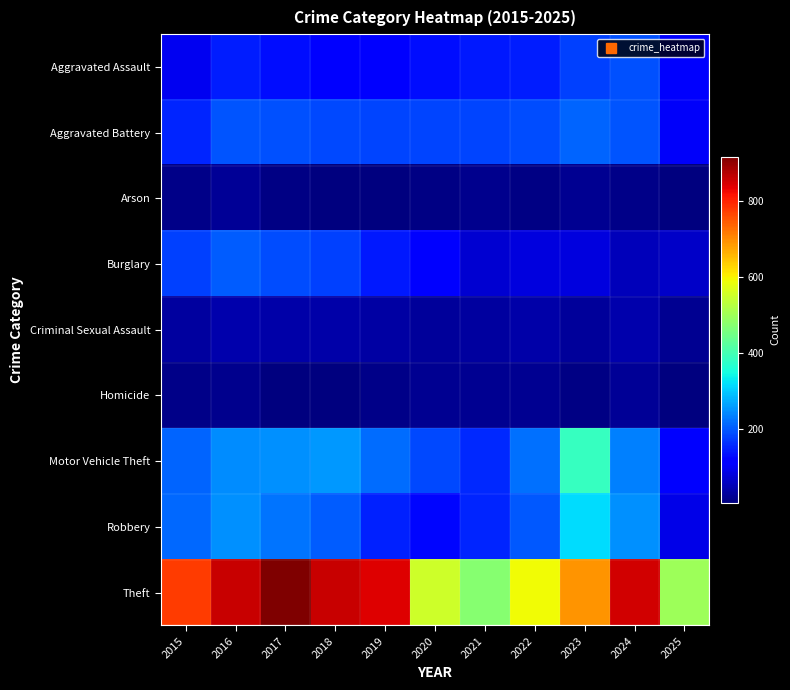

List the series in order of their peak value, lowest first.

Homicide, Arson, Criminal Sexual Assault, Aggravated Assault, Burglary, Aggravated Battery, Robbery, Motor Vehicle Theft, Theft